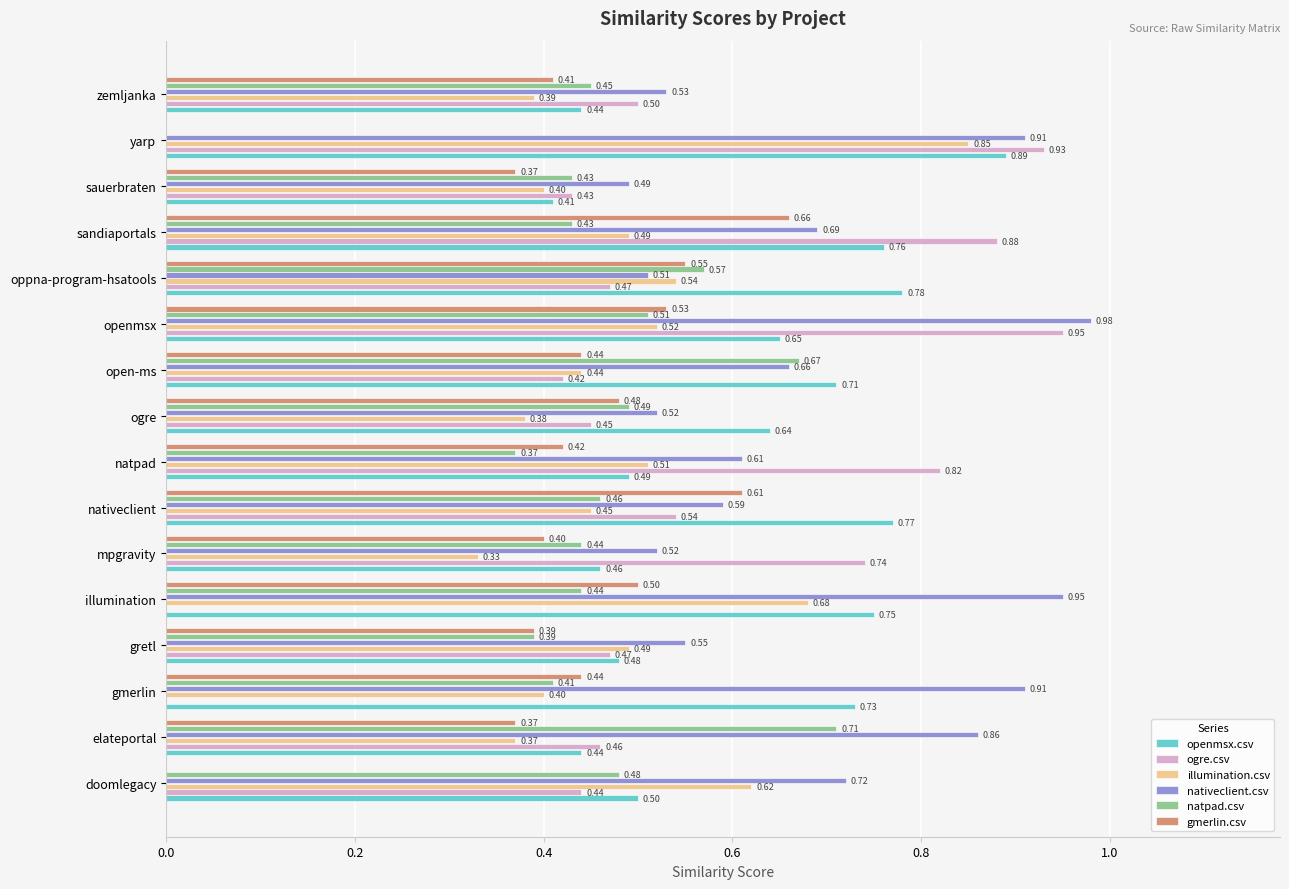

What is the sum of the nativeclient.csv values at sauerbraten and natpad?

1.1